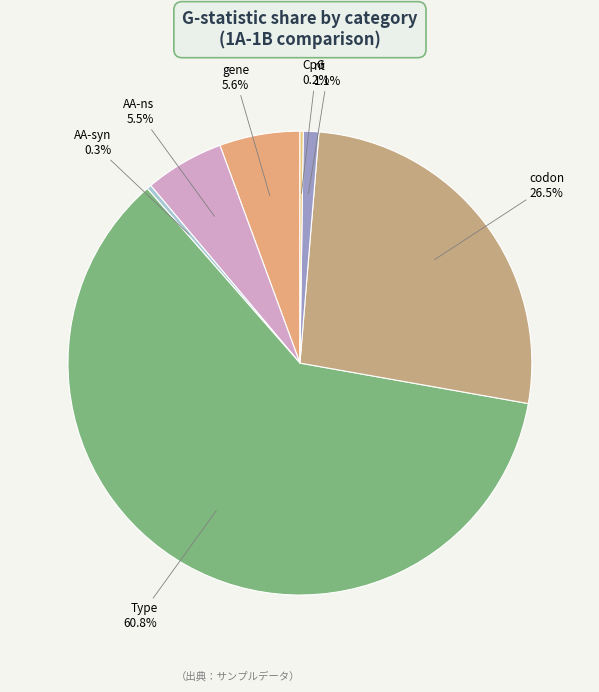

Which slice is the largest?

Type